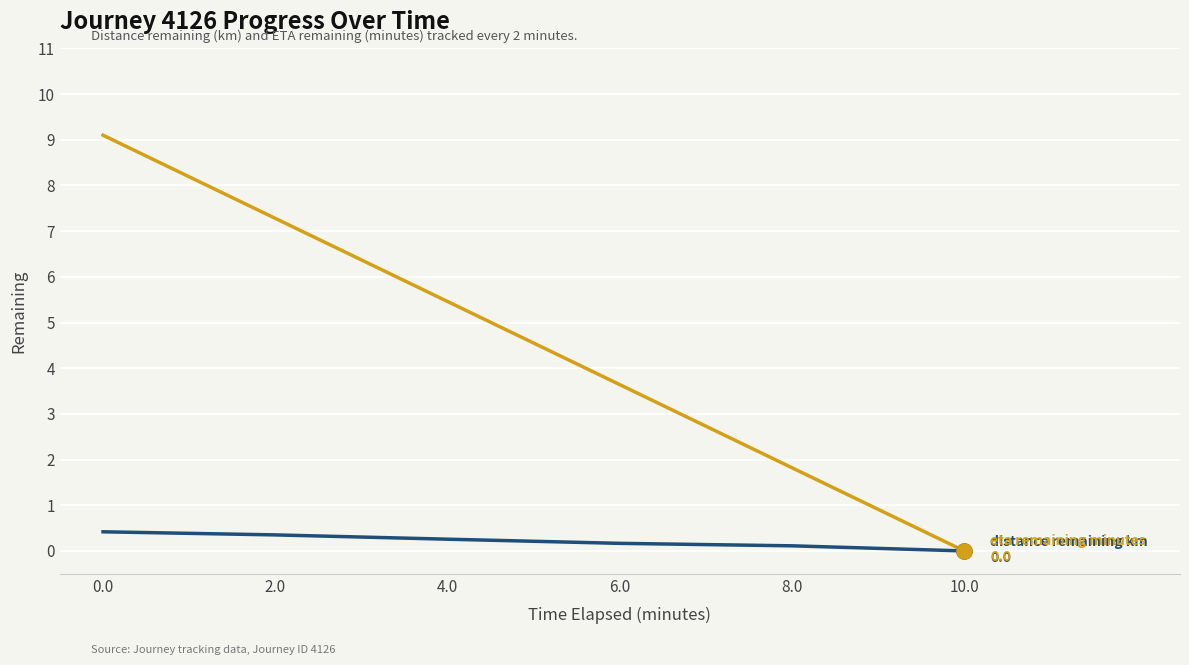

What position from the right is 10.0?

1